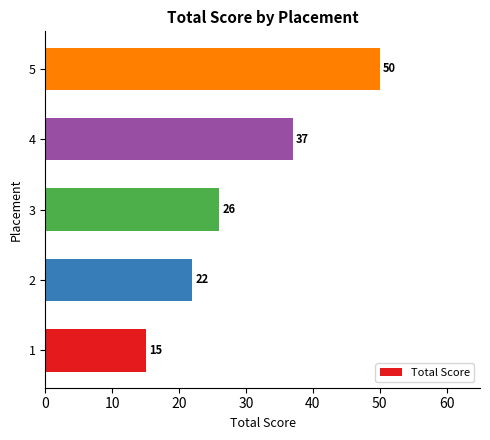

Reading bottom to top, transcribe all the data shown in this chart.

1=15	2=22	3=26	4=37	5=50